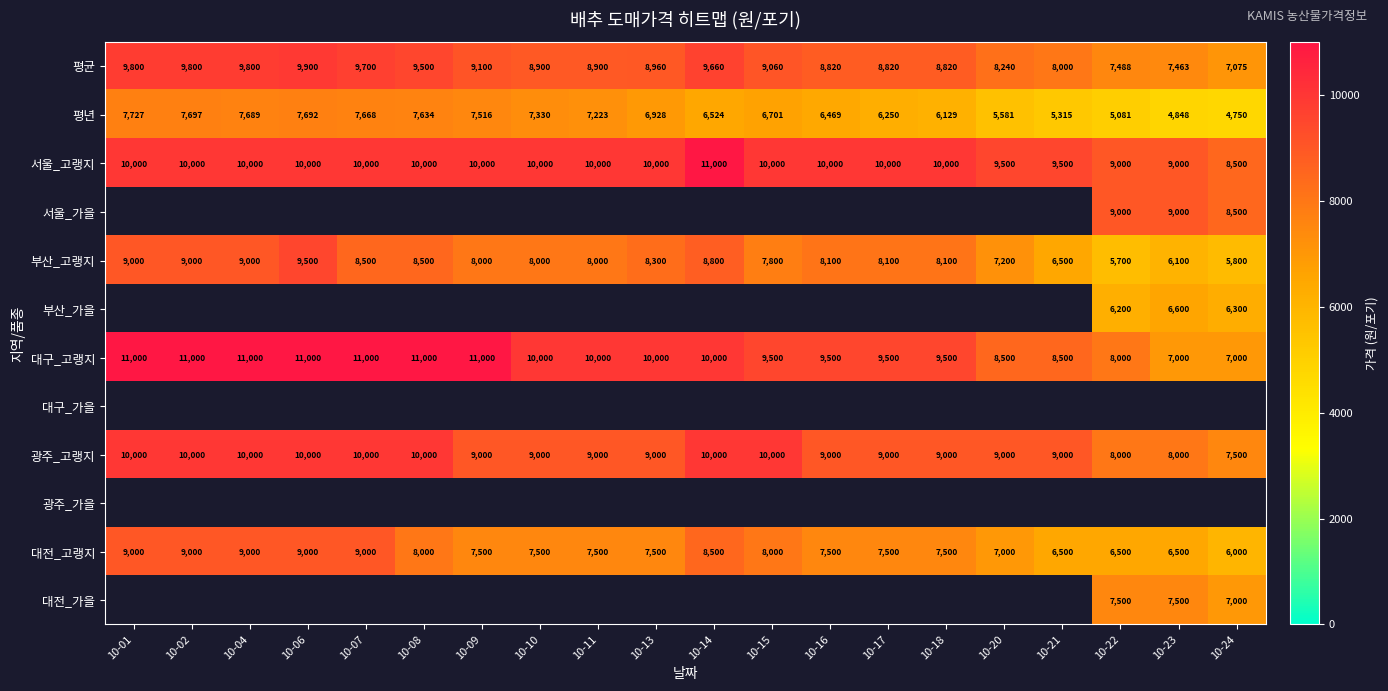

What is the sum of all 대전_고랭지 values?

154500